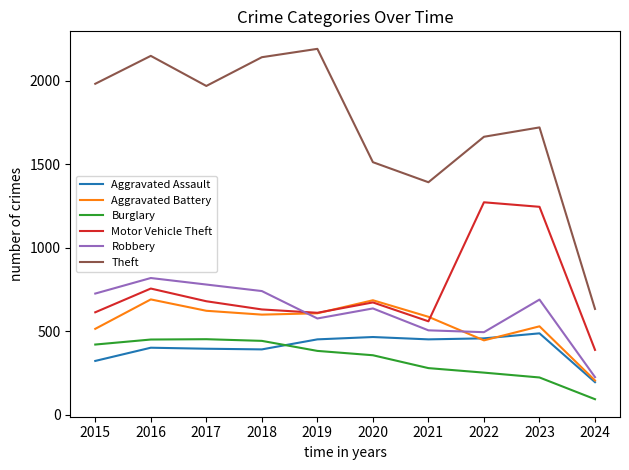

True or false: Theft and Aggravated Assault intersect in this chart.

False